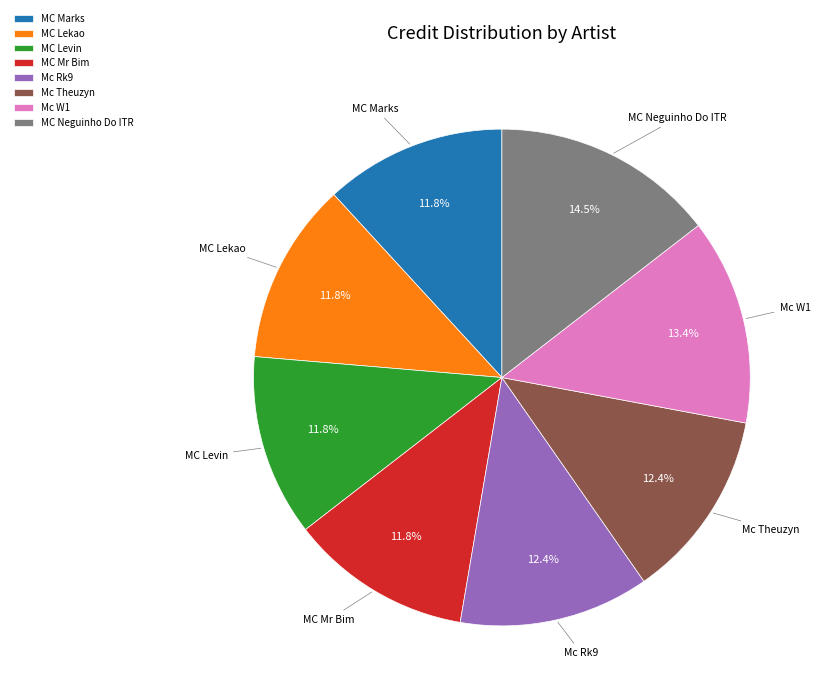

What is the largest slice in the pie chart?

MC Neguinho Do ITR